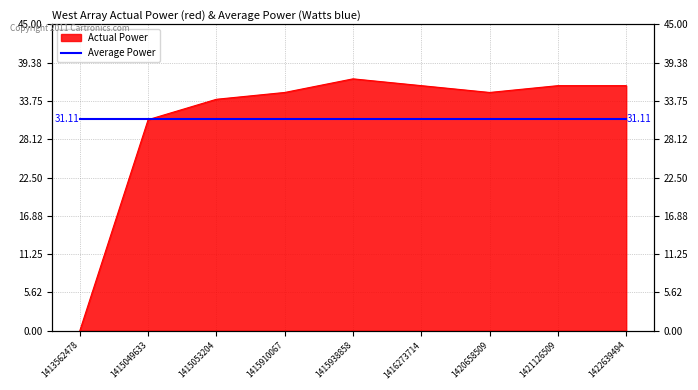

What is the difference between the values at 1422639494 and 1415053204?

2